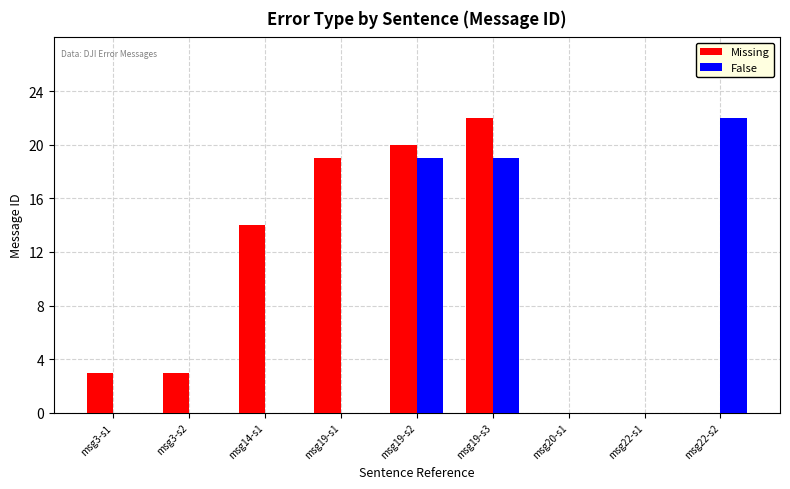

Which series has the largest total across all categories?

Missing